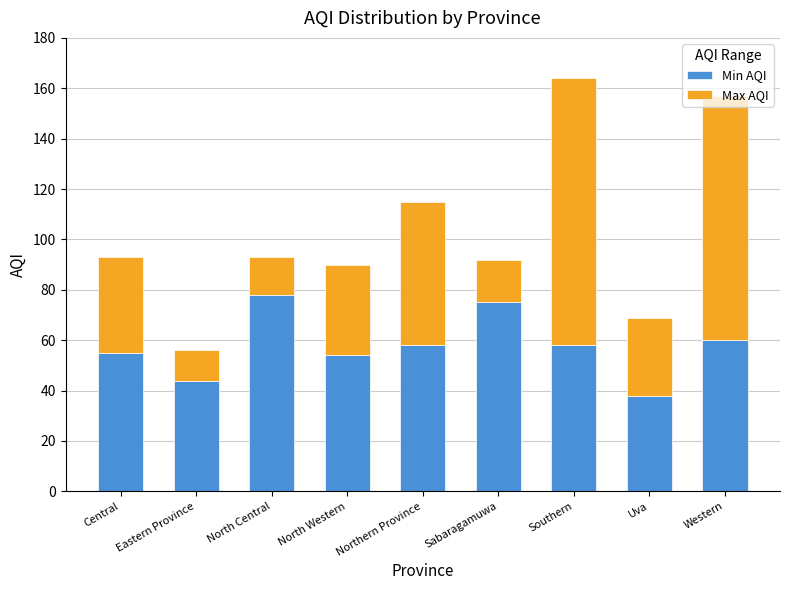

Are the bars grouped side by side (vs. stacked)?

No